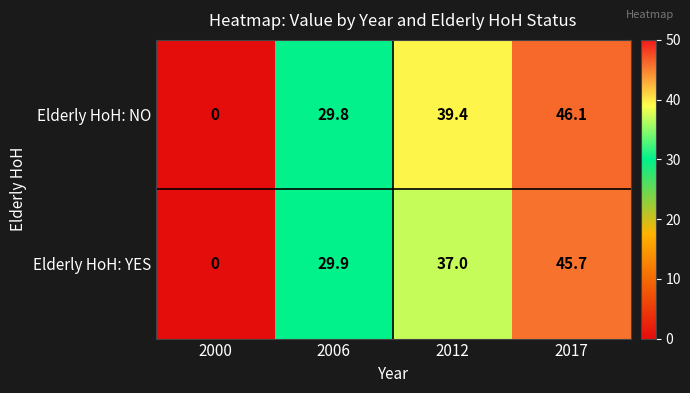

What is the greatest value displayed?

46.1